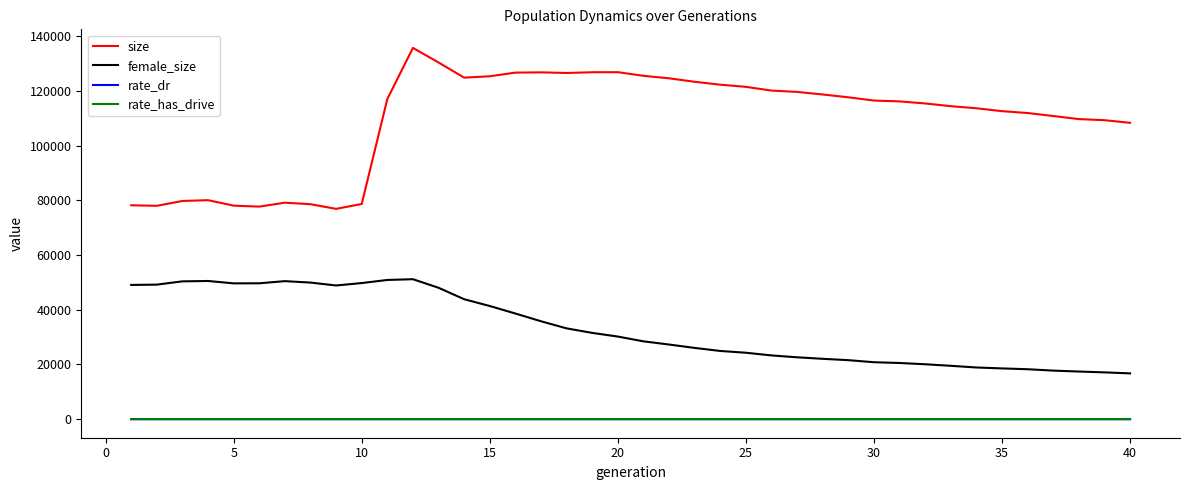

True or false: size and rate_has_drive cross at least once.

False